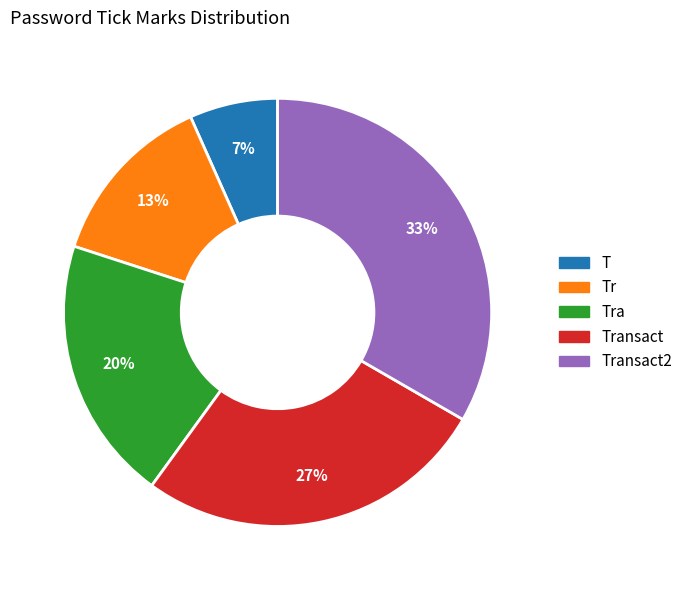

To the nearest percent, what percentage of the pie is Transact?

27%